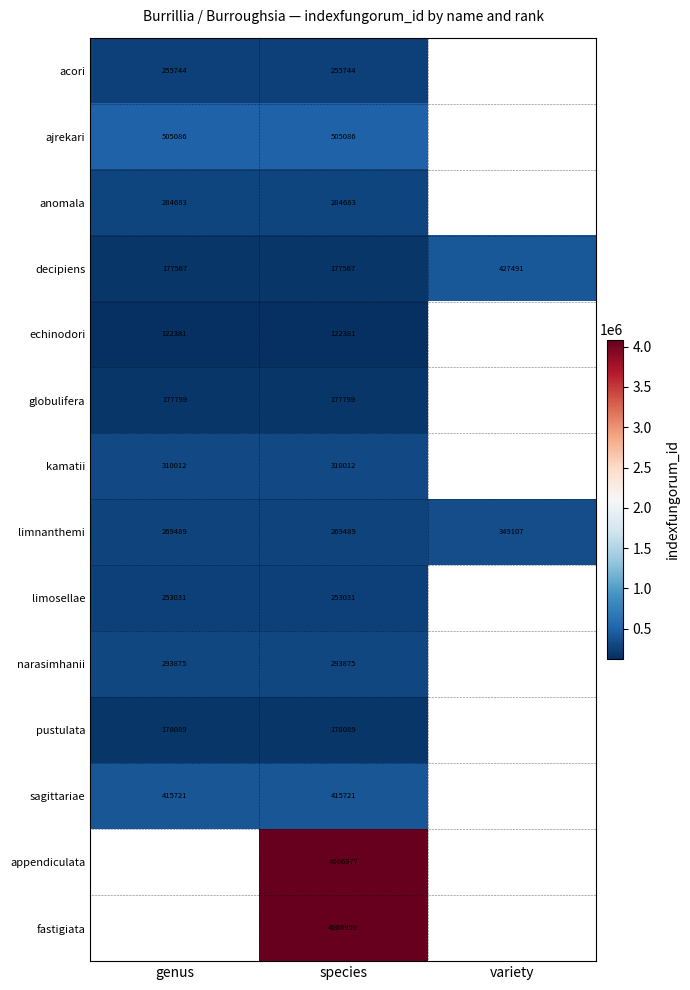

What is the greatest value displayed?

4086977.0